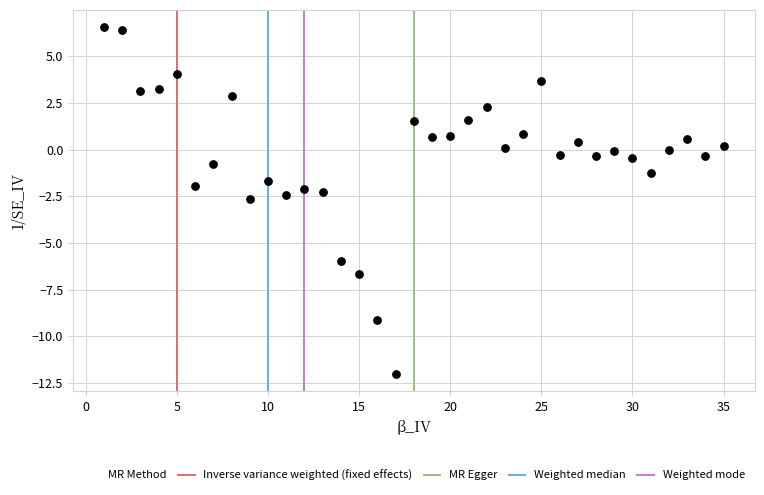

What is the range of Y values (max minus min)?

18.5